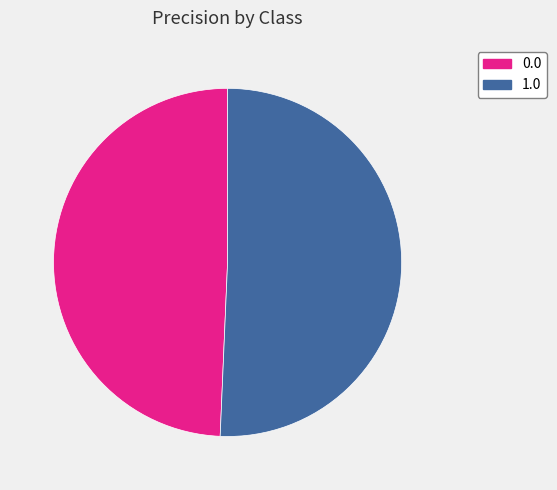

What percentage is the 0.0 slice, to the nearest percent?

49%